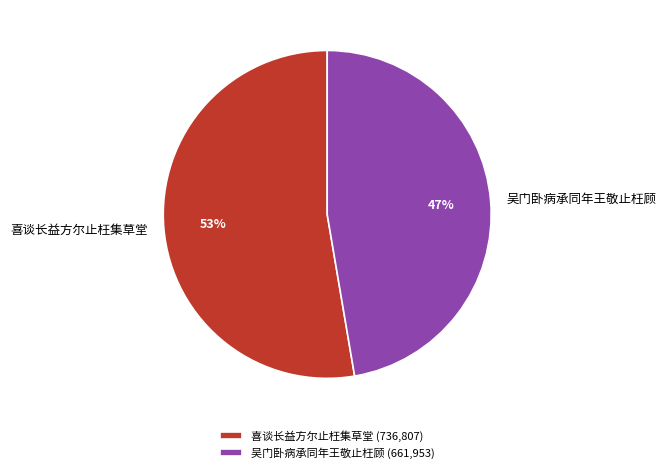

To the nearest percent, what is the combined percentage of 吴门卧病承同年王敬止枉顾 and 喜谈长益方尔止枉集草堂?

100%